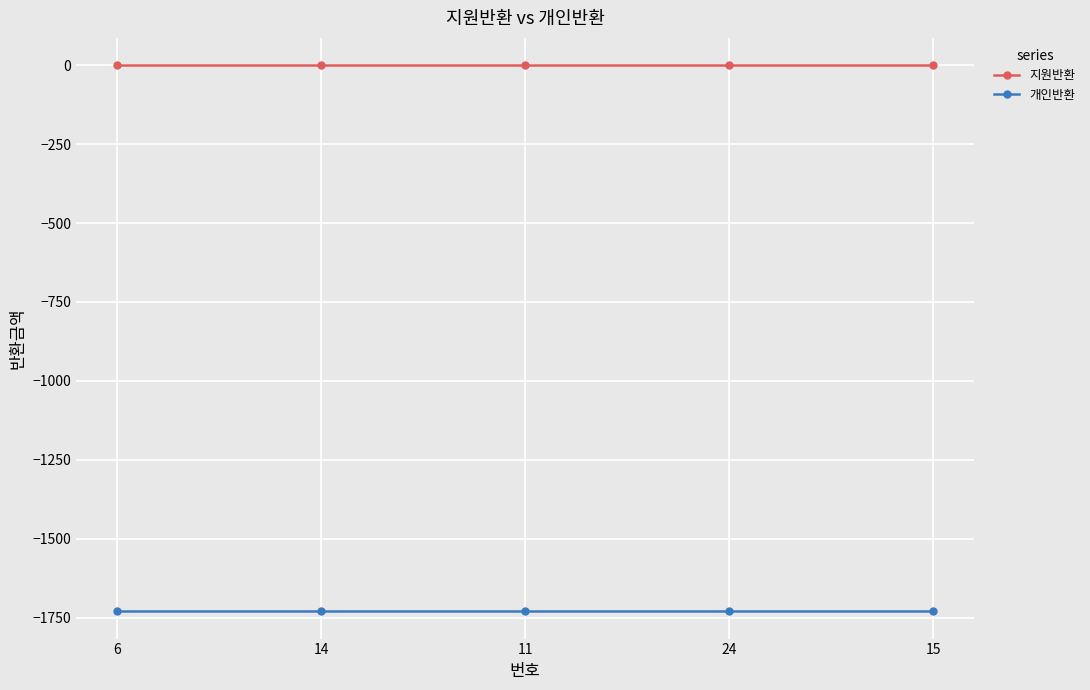

What is the sum of the 개인반환 values at 11 and 14?

-3460